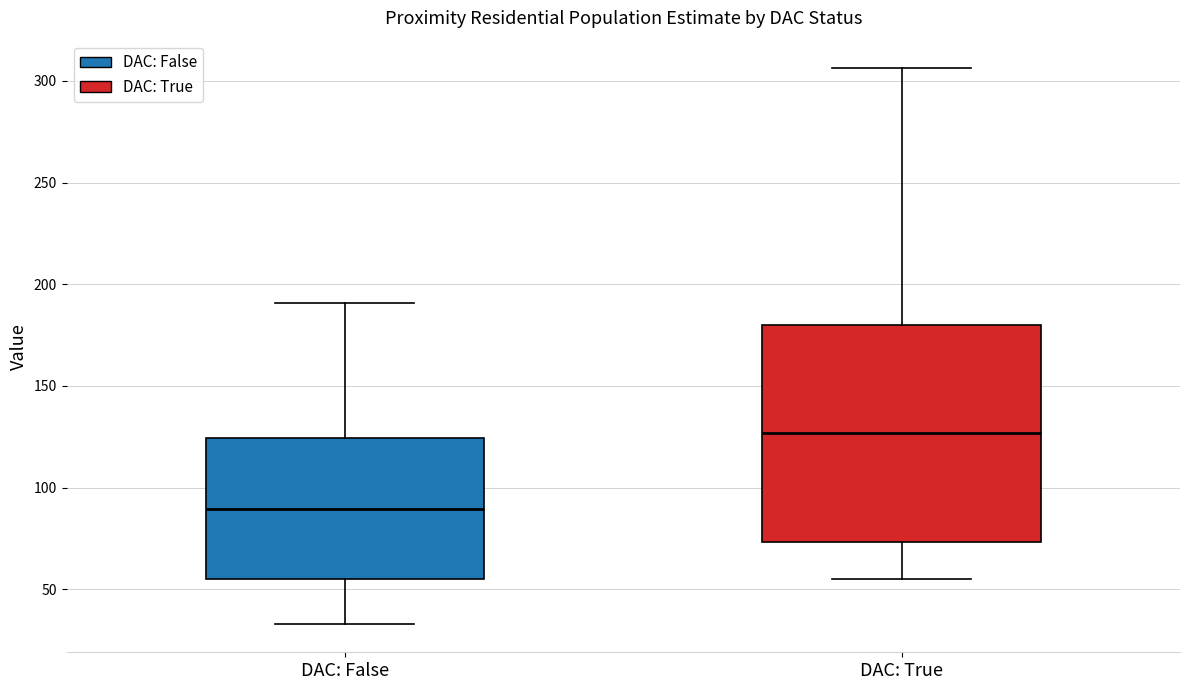

Reading left to right, read every box against the y-axis: the position of its median line, the range the box covers, and the ends of its whiskers. The values are not printed on the chart, so give them approximately, as read against the axis.

DAC: False: median 90, box 55 to 125, whiskers 35 to 190
DAC: True: median 125, box 75 to 180, whiskers 55 to 305